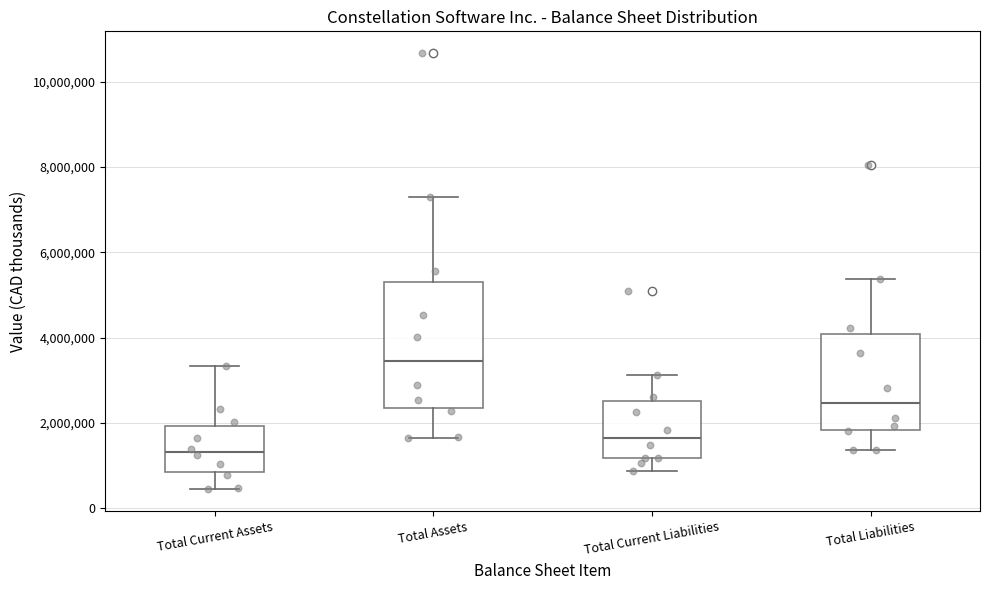

Where is the upper edge of the box for Total Liabilities on the y-axis? The values are not printed on the chart, so give them approximately, as read against the axis.

4000000